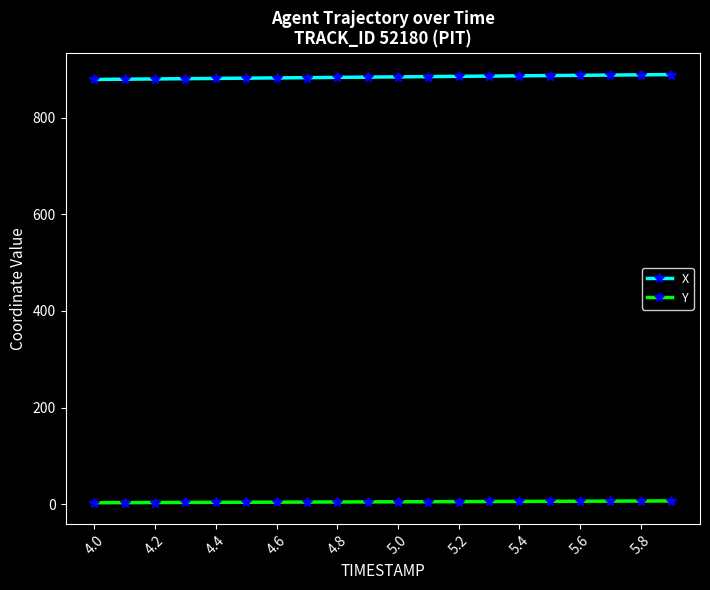

Rank the series by their maximum value, from highest to lowest.

X, Y